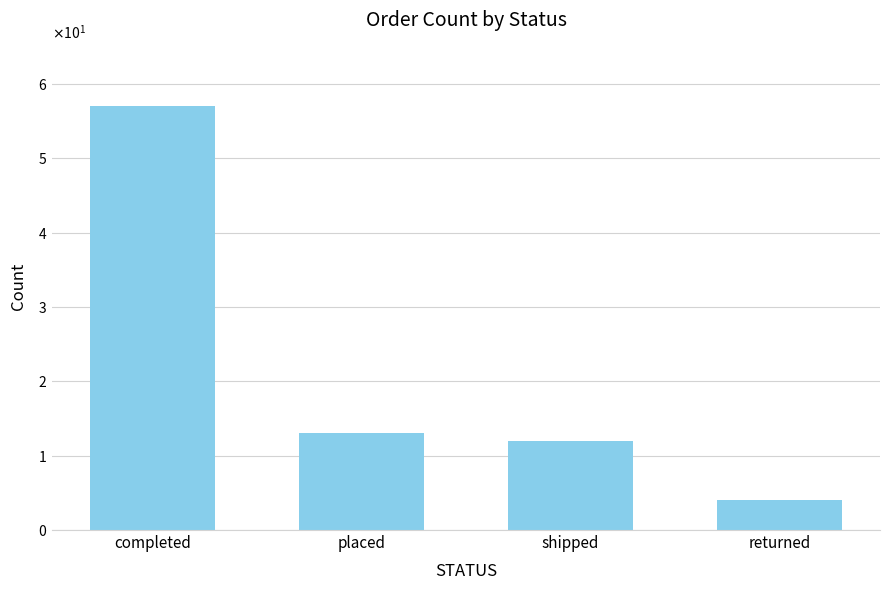

Is it true that the value at completed is 34?

False